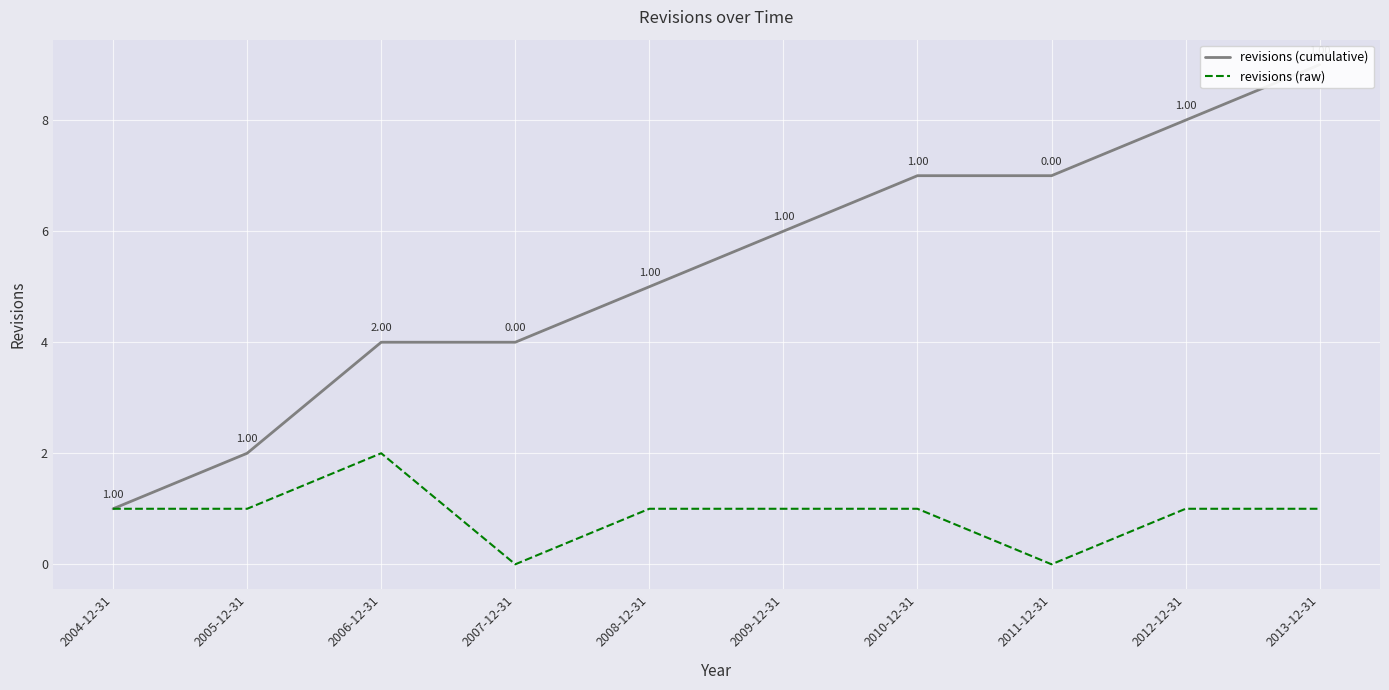

Reading right to left, what are all the values shown in this chart?

revisions (cumulative): 2013-12-31=9	2012-12-31=8	2011-12-31=7	2010-12-31=7	2009-12-31=6	2008-12-31=5	2007-12-31=4	2006-12-31=4	2005-12-31=2	2004-12-31=1
revisions (raw): 2013-12-31=1	2012-12-31=1	2011-12-31=0	2010-12-31=1	2009-12-31=1	2008-12-31=1	2007-12-31=0	2006-12-31=2	2005-12-31=1	2004-12-31=1